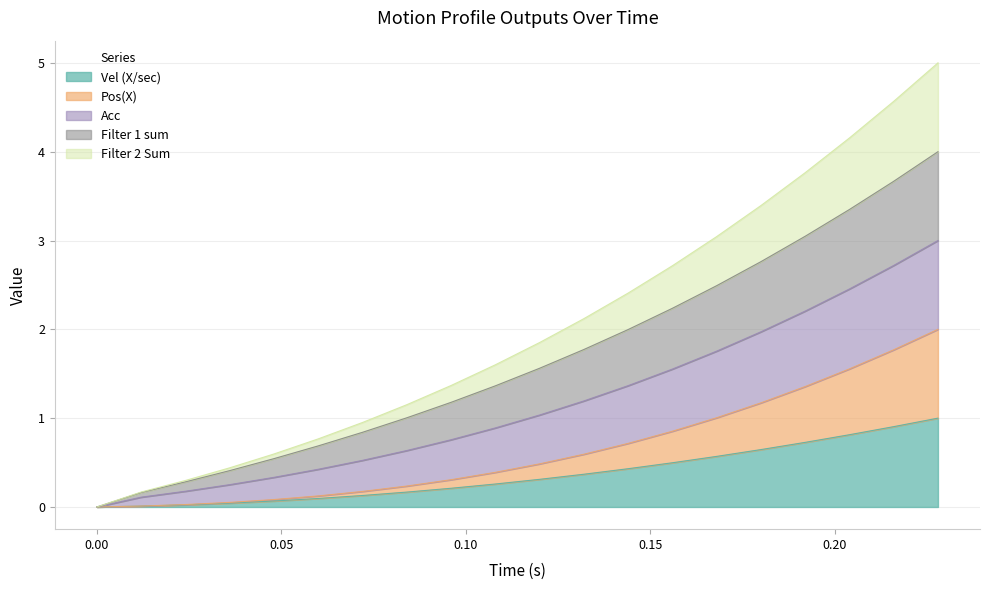

True or false: Vel (X/sec) and Acc cross at least once.

False